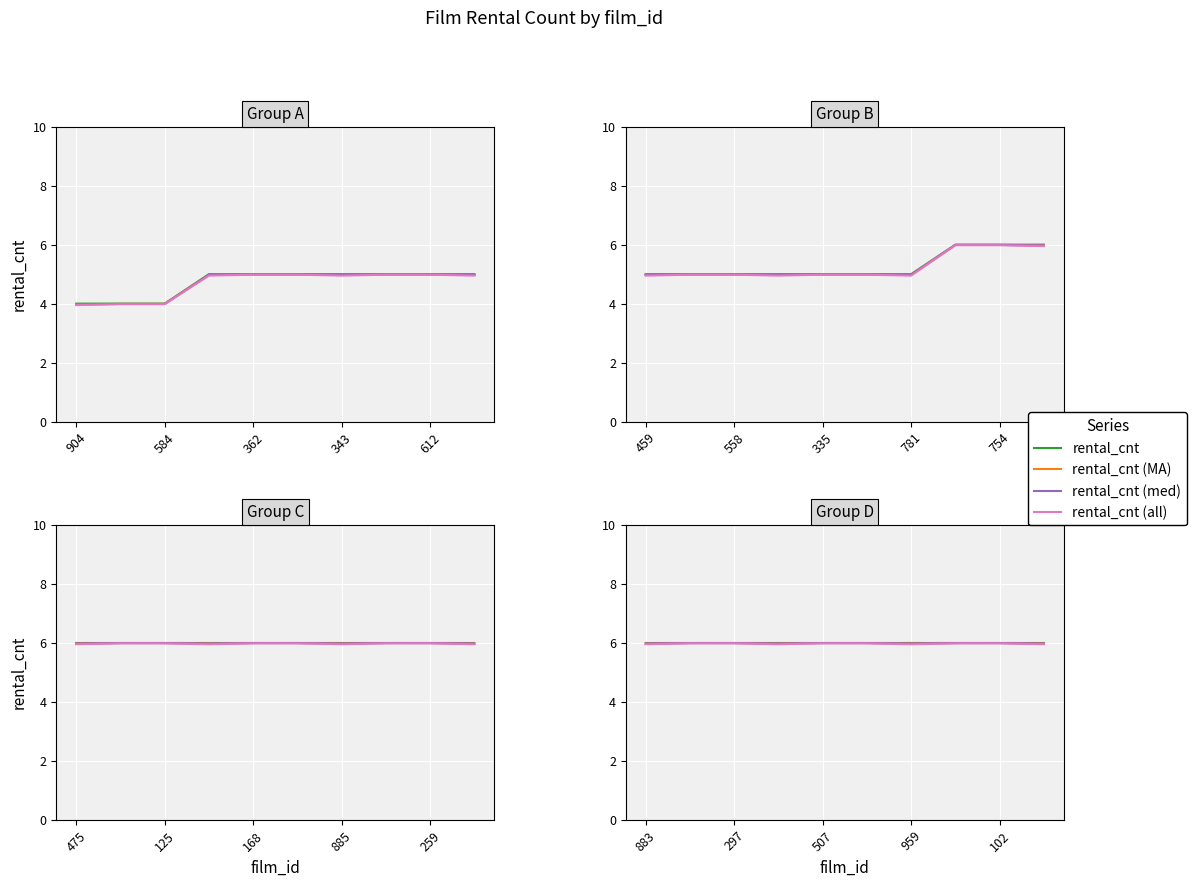

Does the chart display data point markers on the line(s)?

No